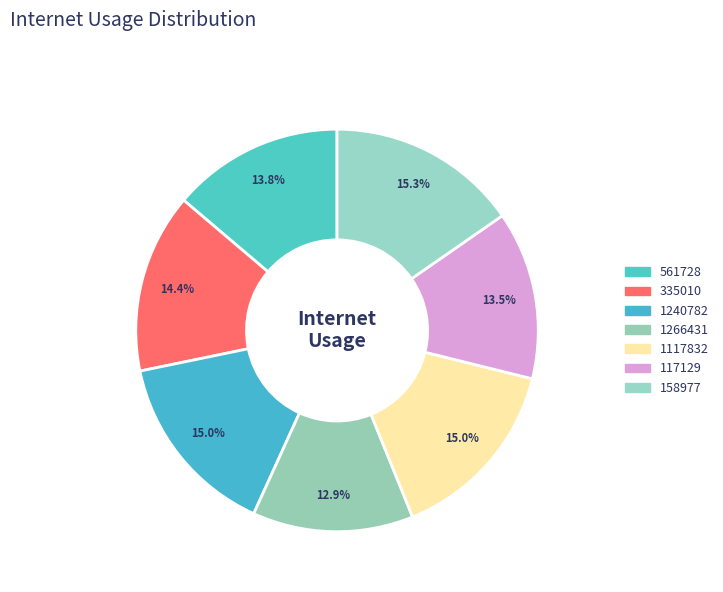

Count the number of slices in the pie.

7